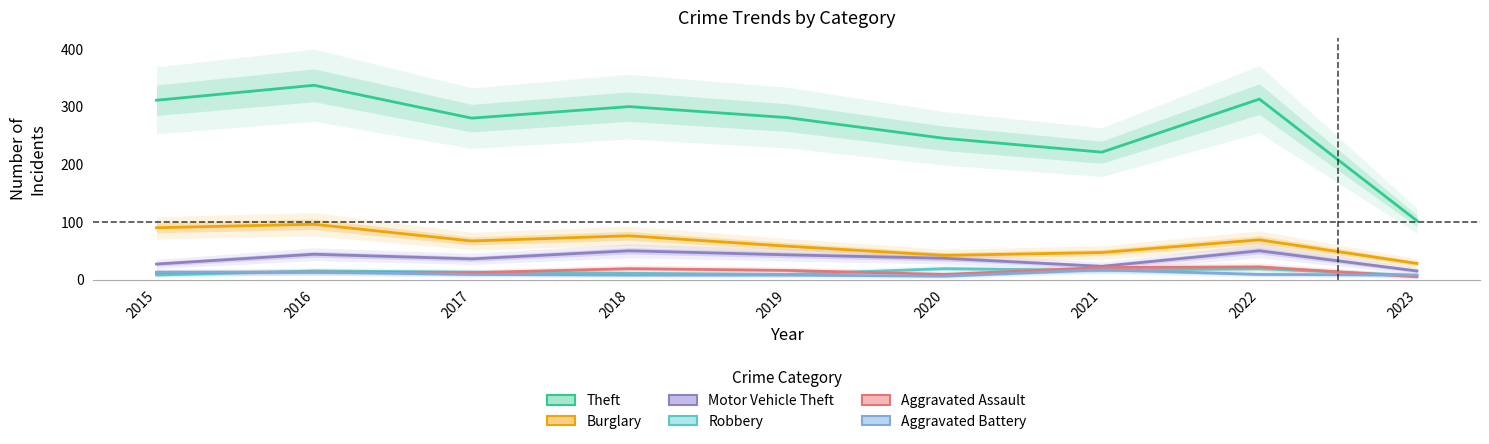

The value of Motor Vehicle Theft at 2018 is 50. True or false?

True